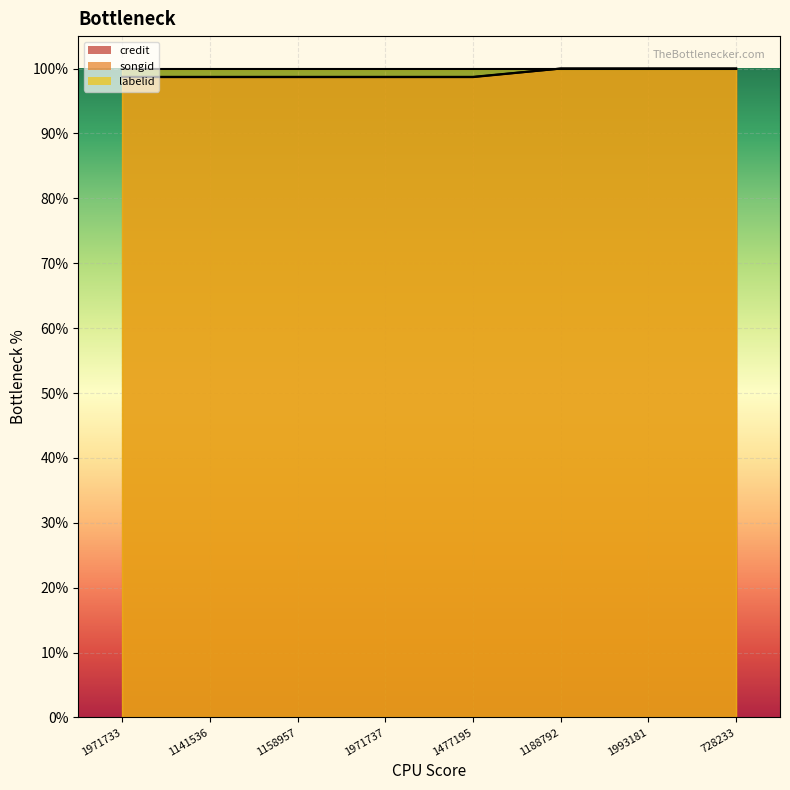

Rank the series at 1141536 from highest to lowest value.

songid, credit